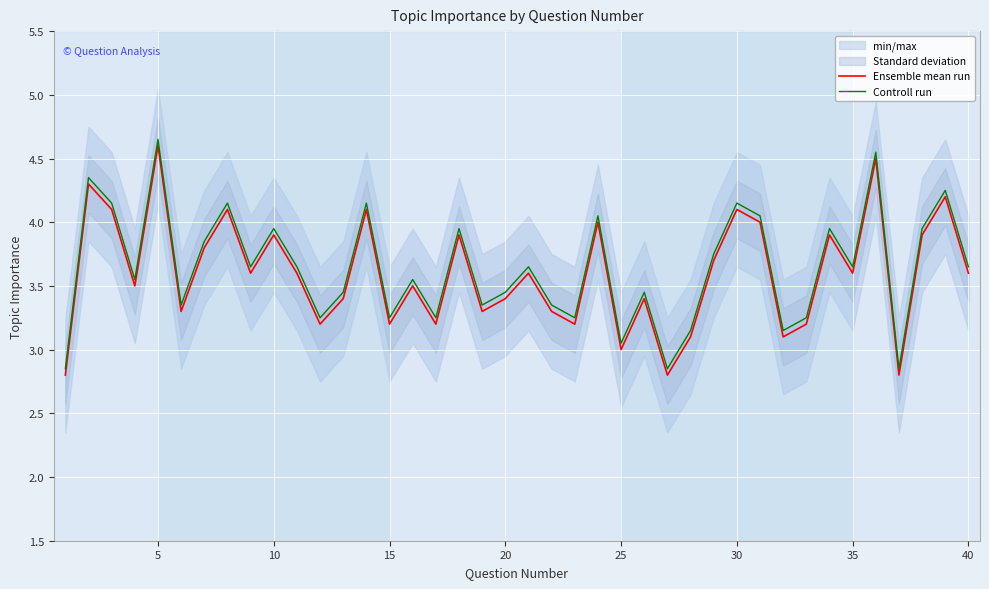

How many lines are shown in the chart?

2